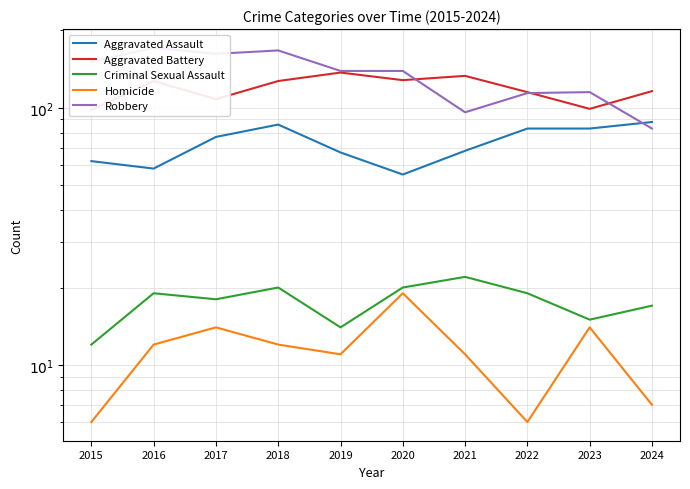

How many values in the Homicide series exceed 12?

3